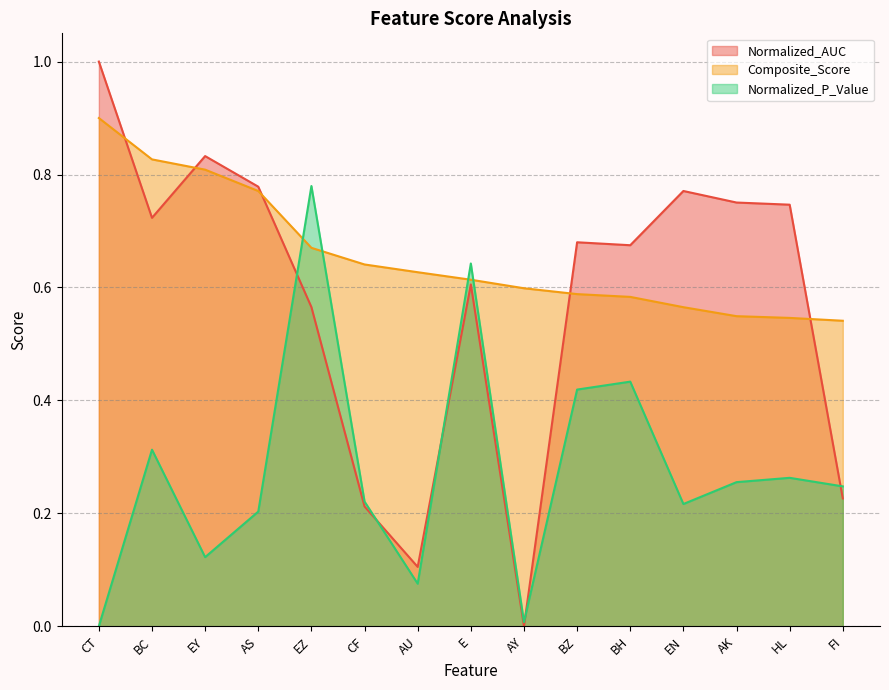

Where is the first local minimum for Normalized_AUC?

BC